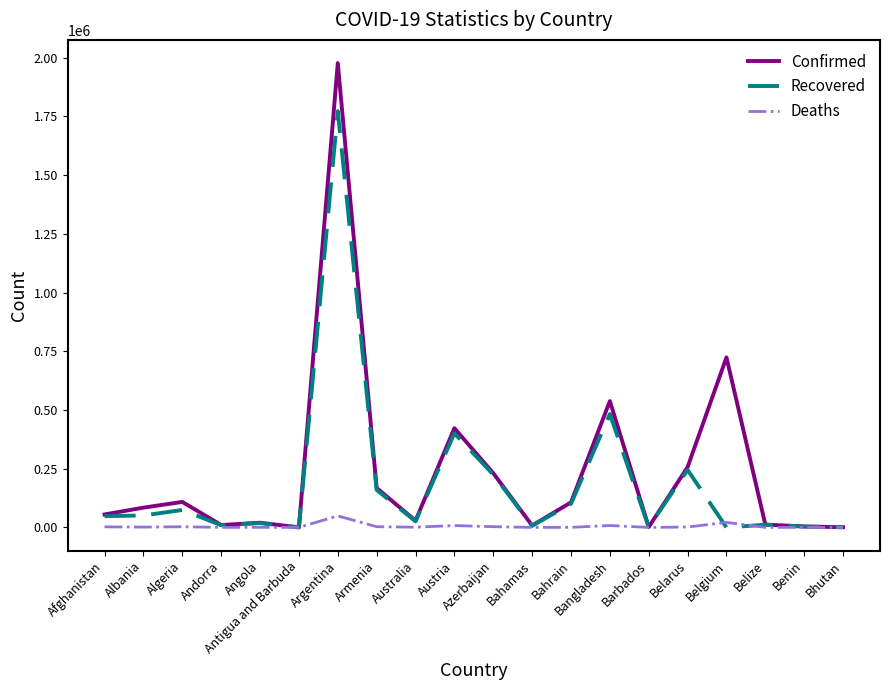

What are all the series names shown in the legend?

Confirmed, Recovered, Deaths